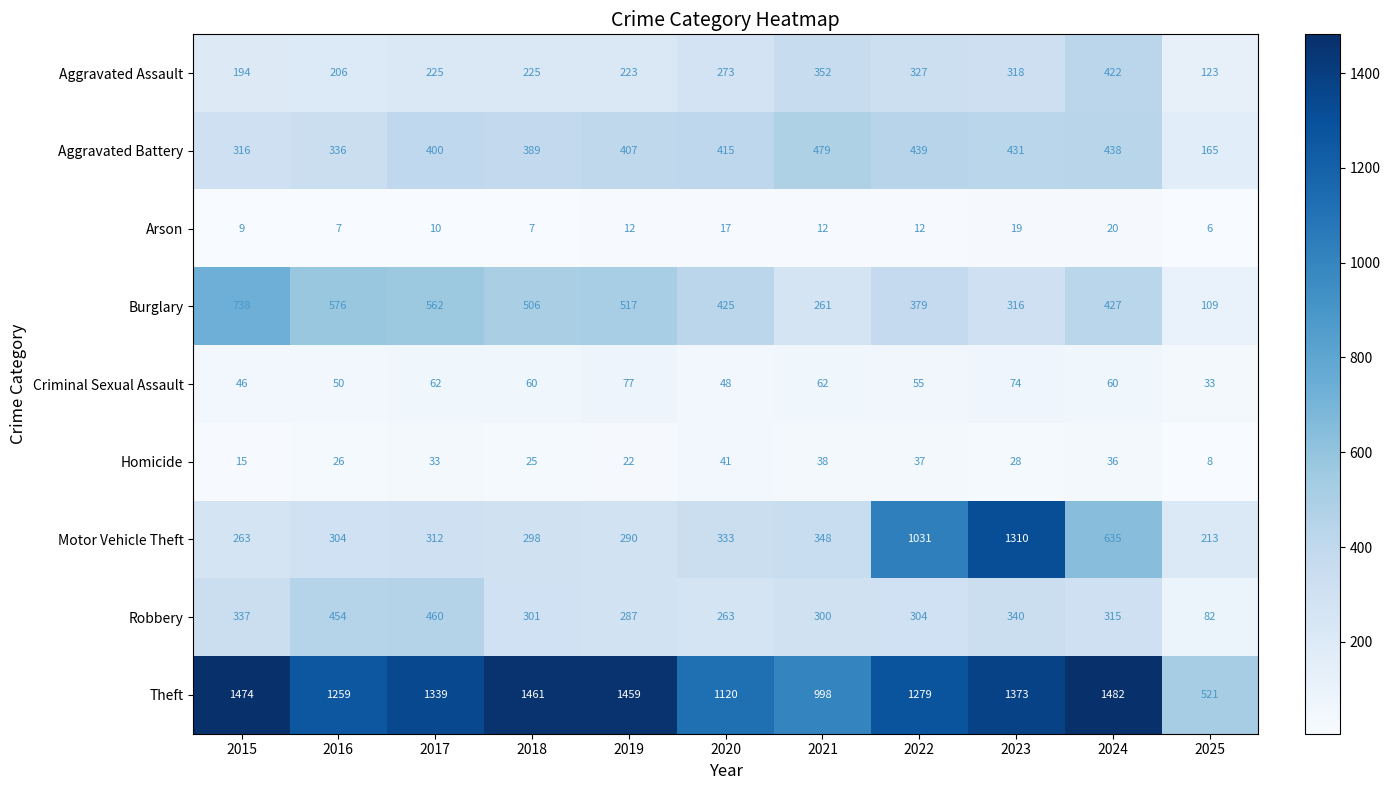

At which category is the sum across all series the highest?

2023